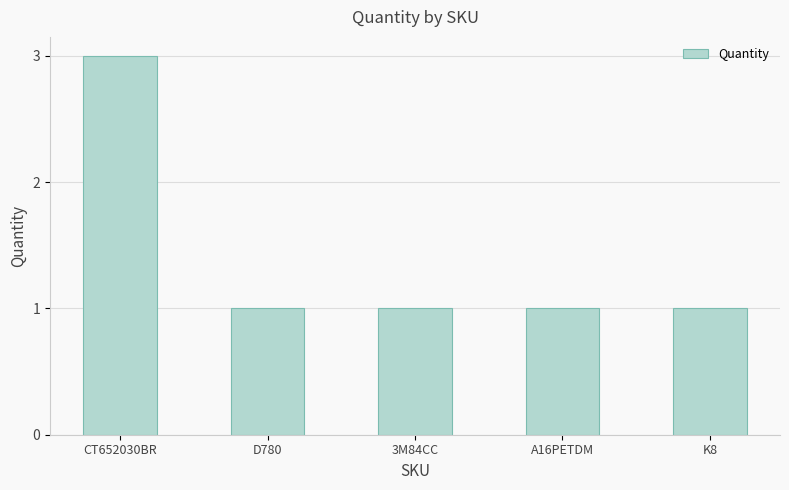

What is the sum of all values?

7